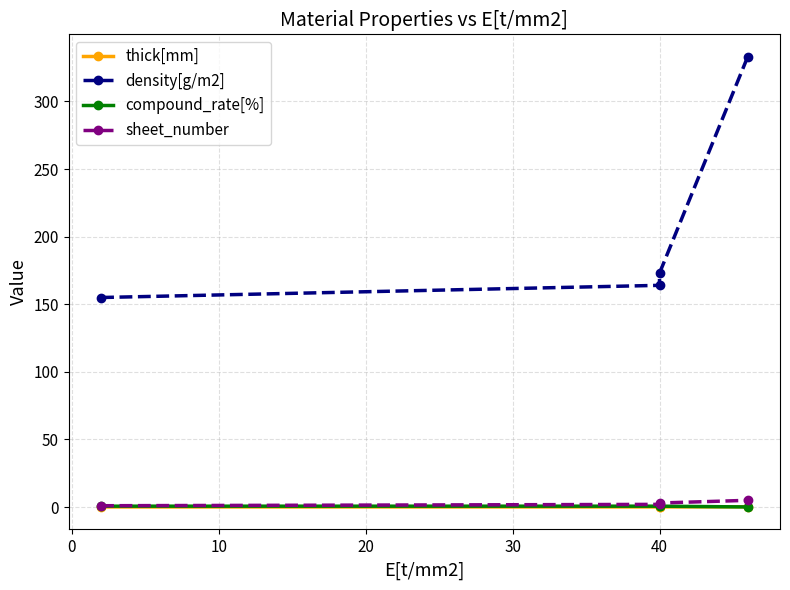

Reading right to left, transcribe all the data shown in this chart.

thick[mm]: 0.2	0.1	0.1	0.1
density[g/m2]: 333.0	173.0	164.0	155.0
compound_rate[%]: 0.1	0.7	0.7	0.7
sheet_number: 5.0	3.0	2.0	1.0